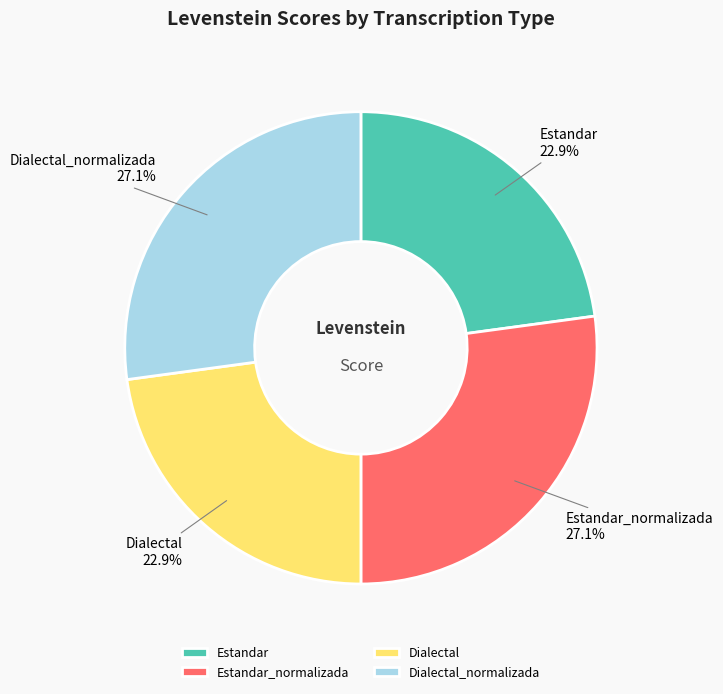

To the nearest percent, what portion does Dialectal represent?

23%